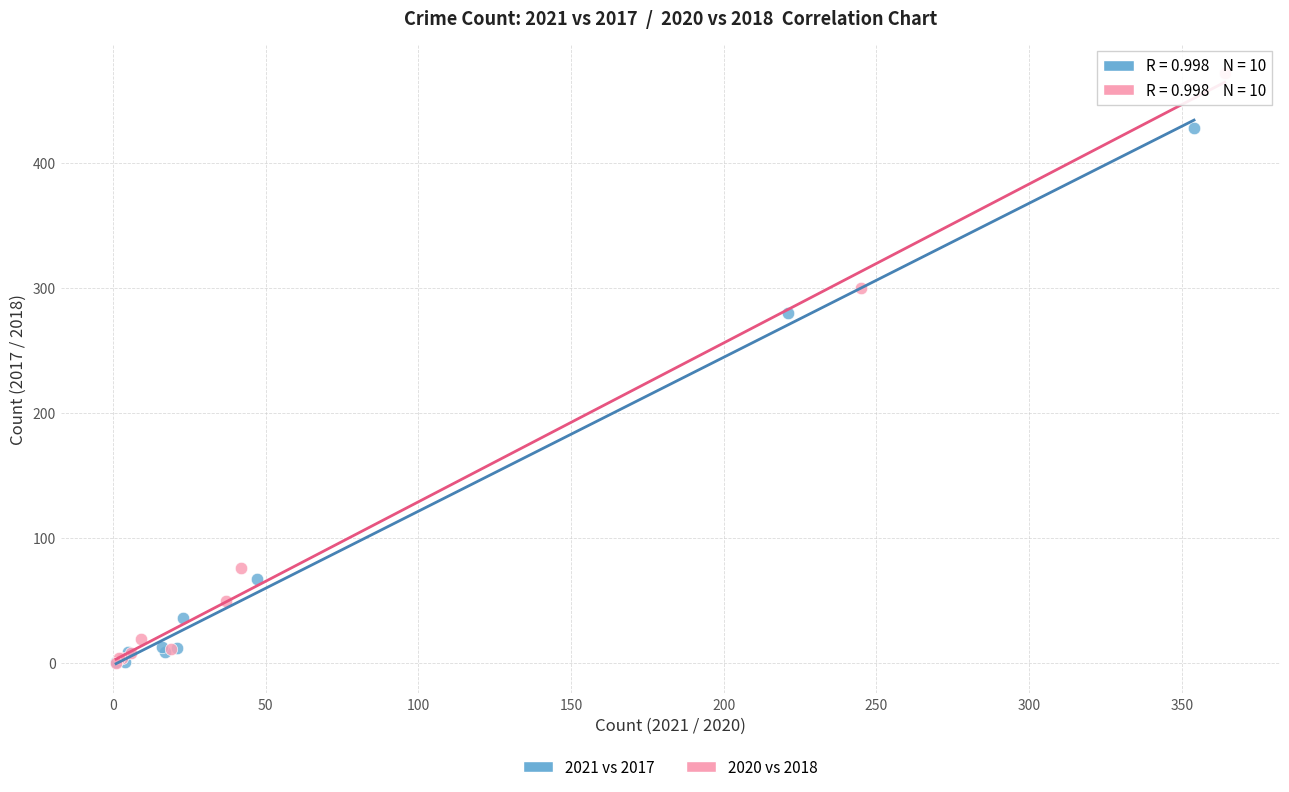

Which series reaches the maximum Y coordinate?

2020 vs 2018